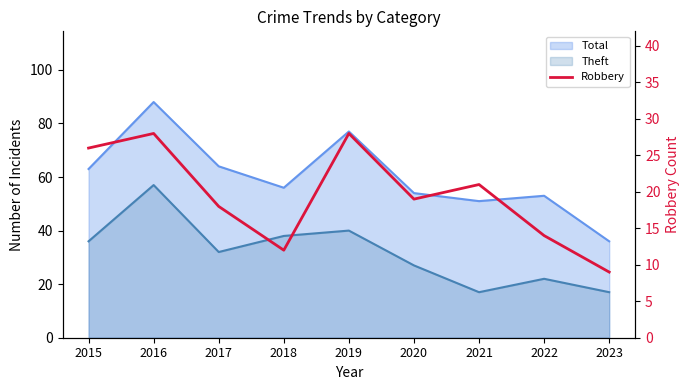

Which category has the lowest value across all series?

2023